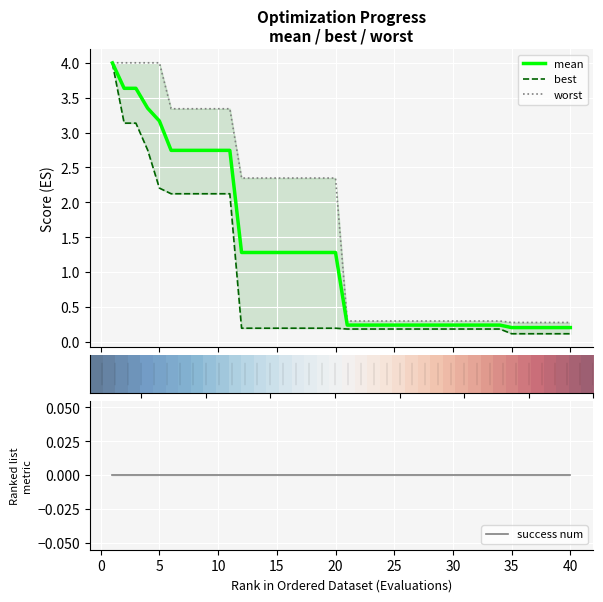

What is the highest value of the best series?

4.0